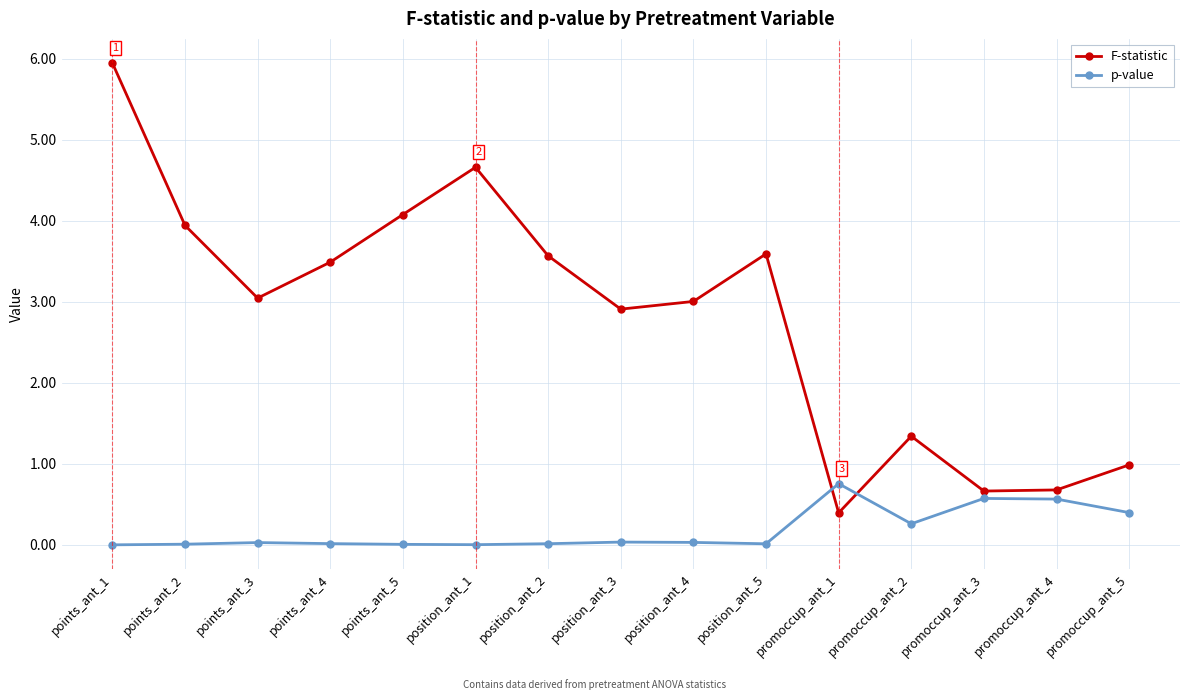

Does the chart display data point markers on the line(s)?

Yes